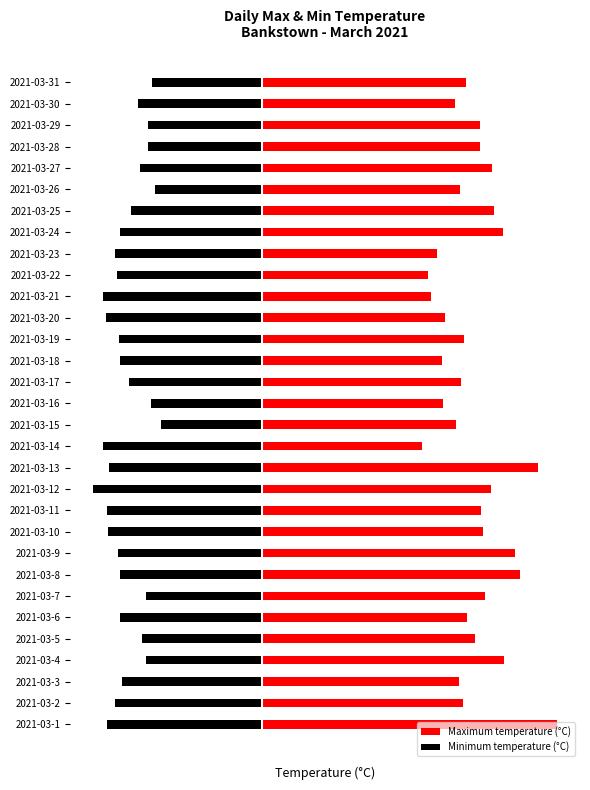

The value of Minimum temperature (°C) at 2021-03-23 is -17.7. True or false?

True